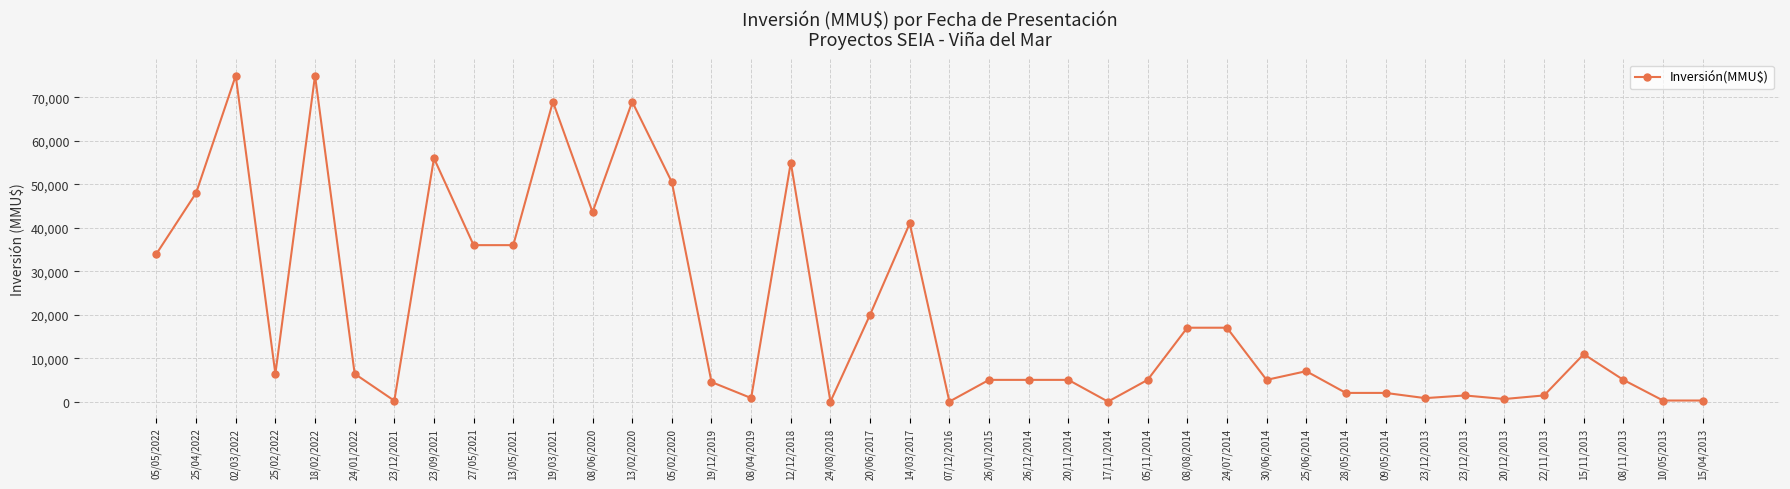

Which label corresponds to the smallest value in the chart?

24/08/2018